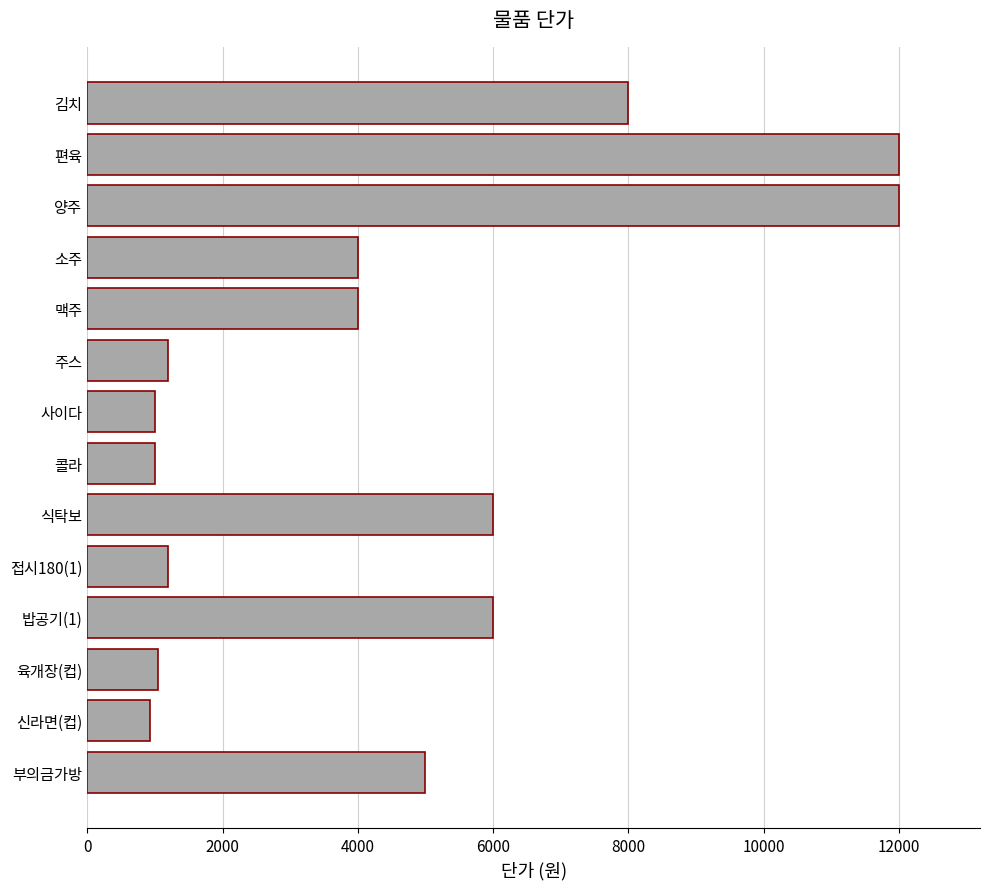

What is the maximum value shown in the chart?

12000